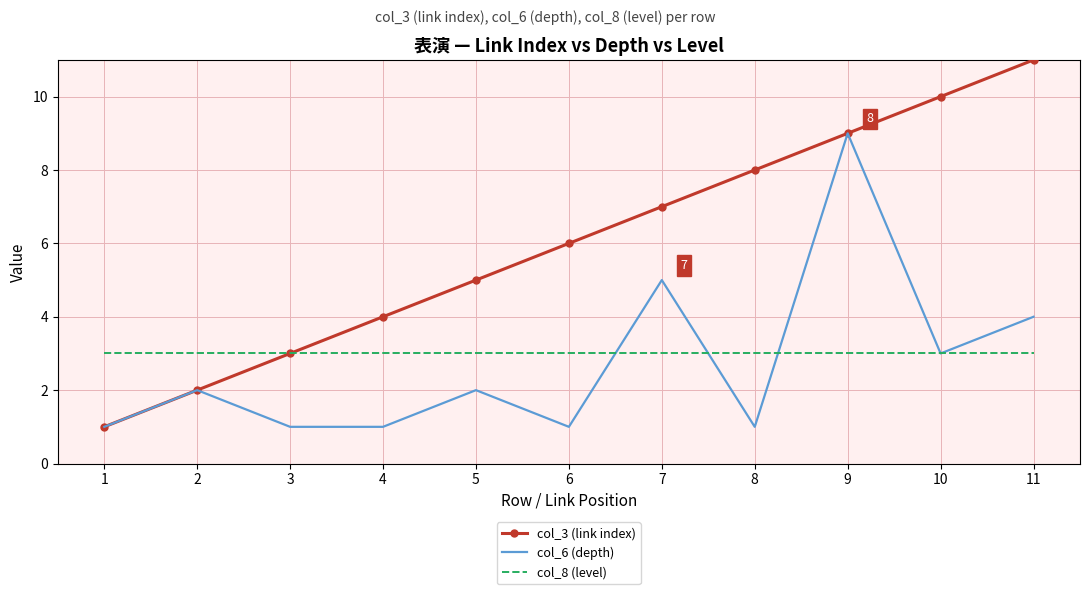

List the series in order of their peak value, highest first.

col_3 (link index), col_6 (depth), col_8 (level)